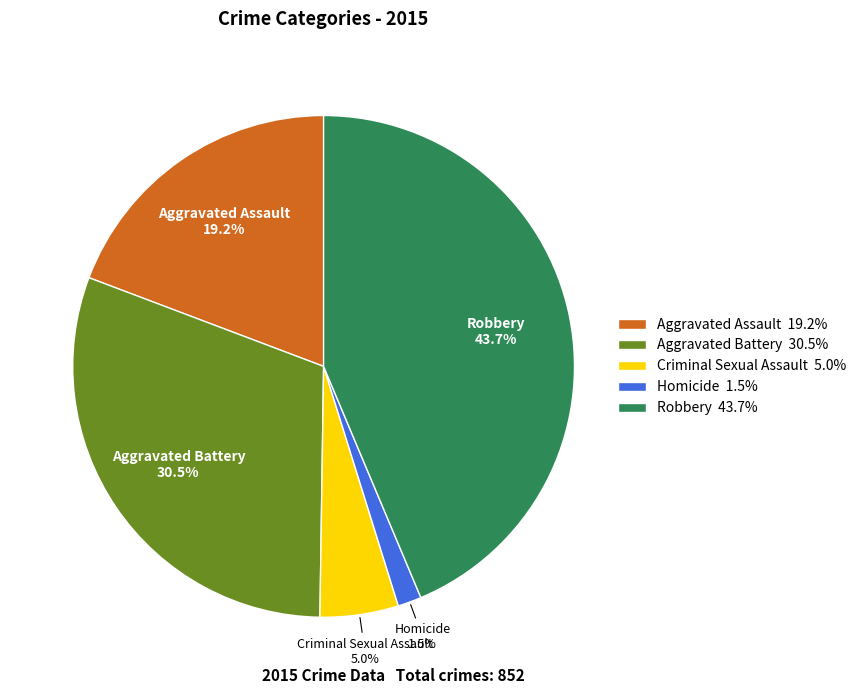

Which slice is the smallest?

Homicide